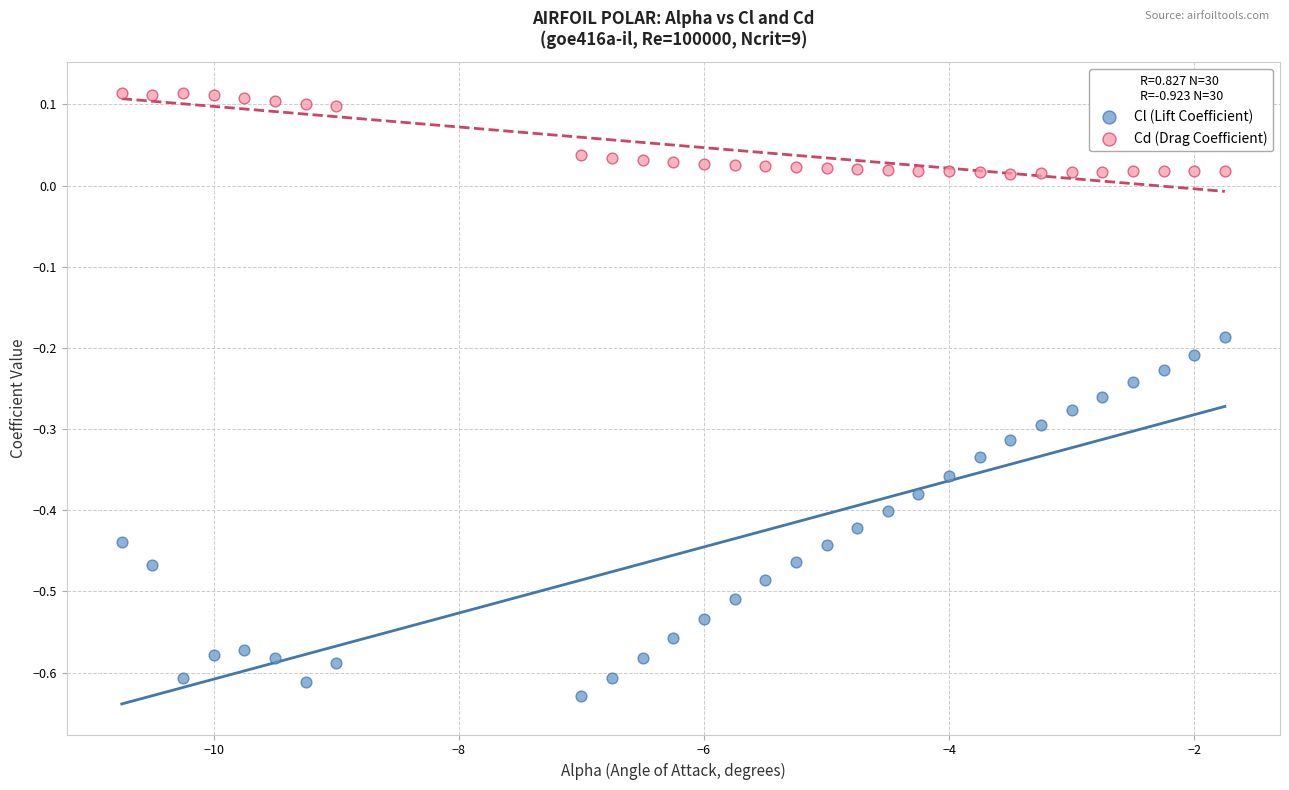

Across all data points, what is the range of Y values (max minus min)?

0.7